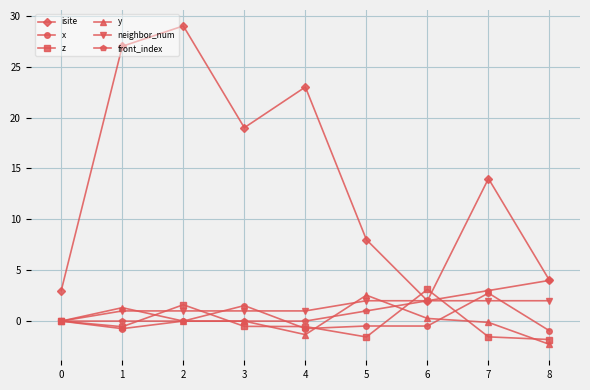

Is this an area chart (filled region under the line)?

No